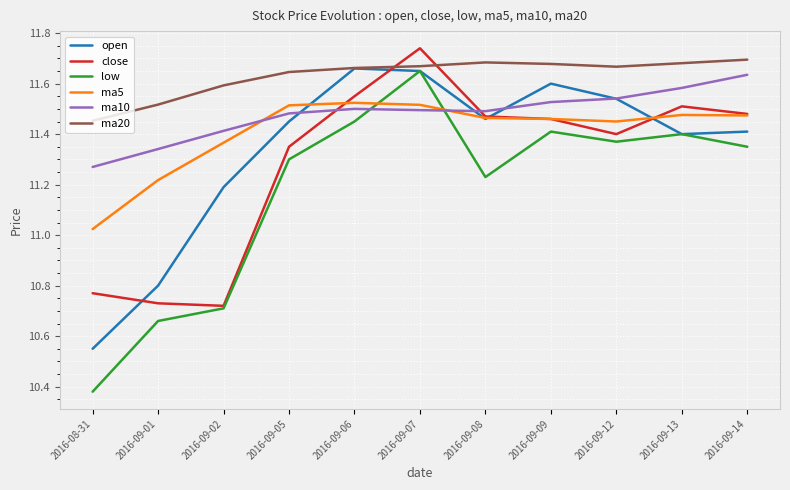

Between 2016-09-02 and 2016-09-05, which series saw the biggest shift?

close